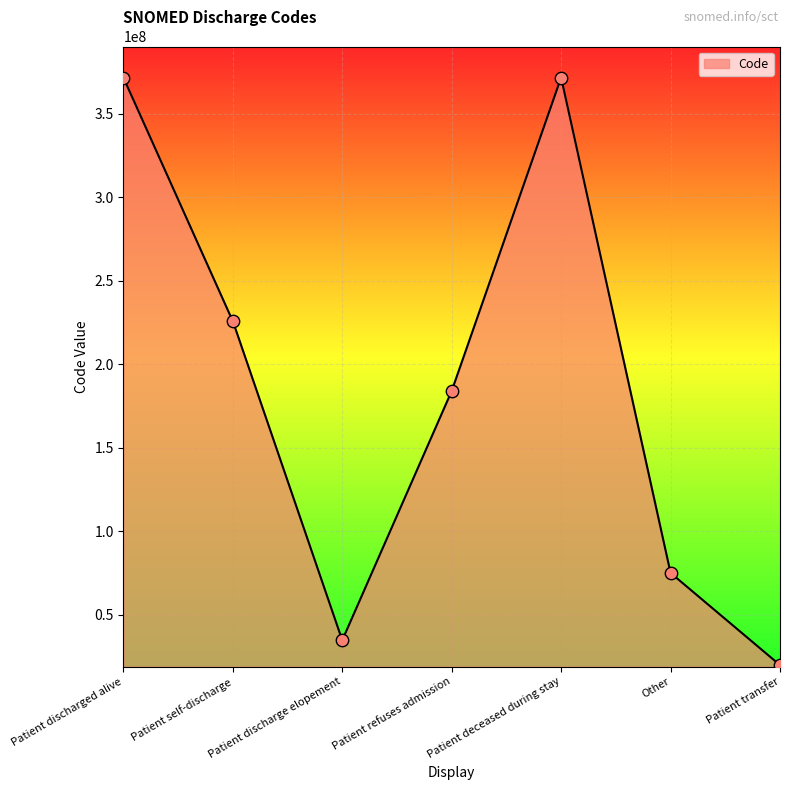

What is the change in value from Patient discharge elopement to Patient refuses admission?

+149364002